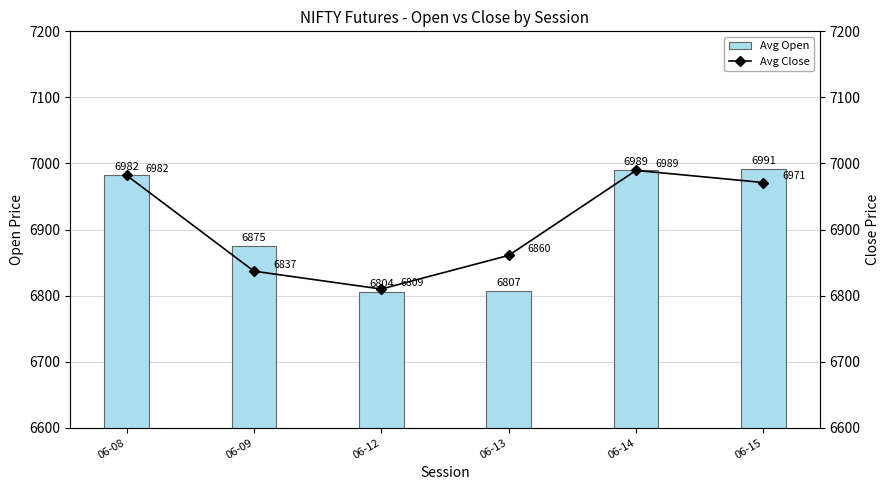

Does the chart contain stacked bars?

No